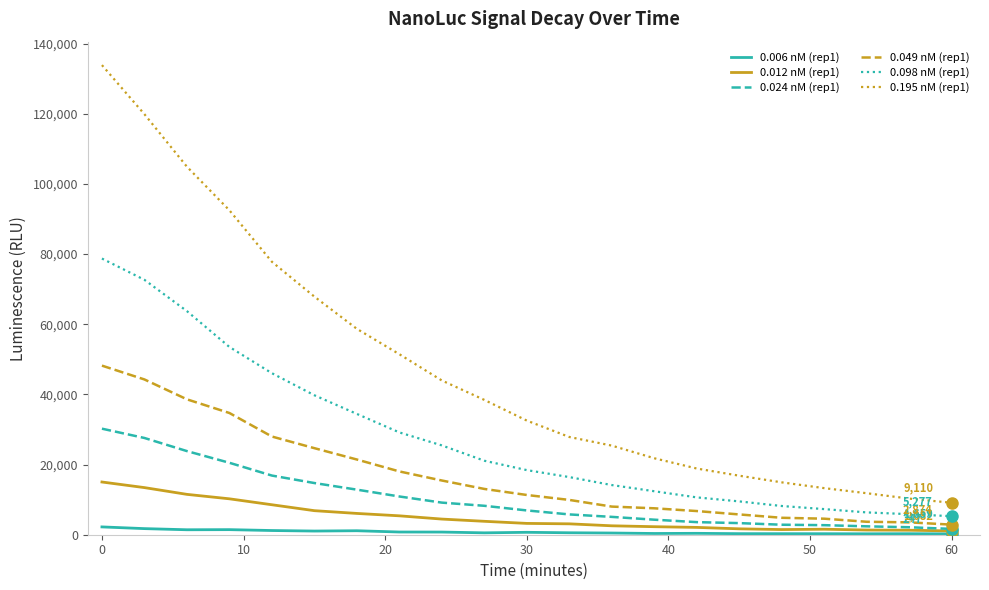

Which series has the largest total across all categories?

0.195 nM (rep1)